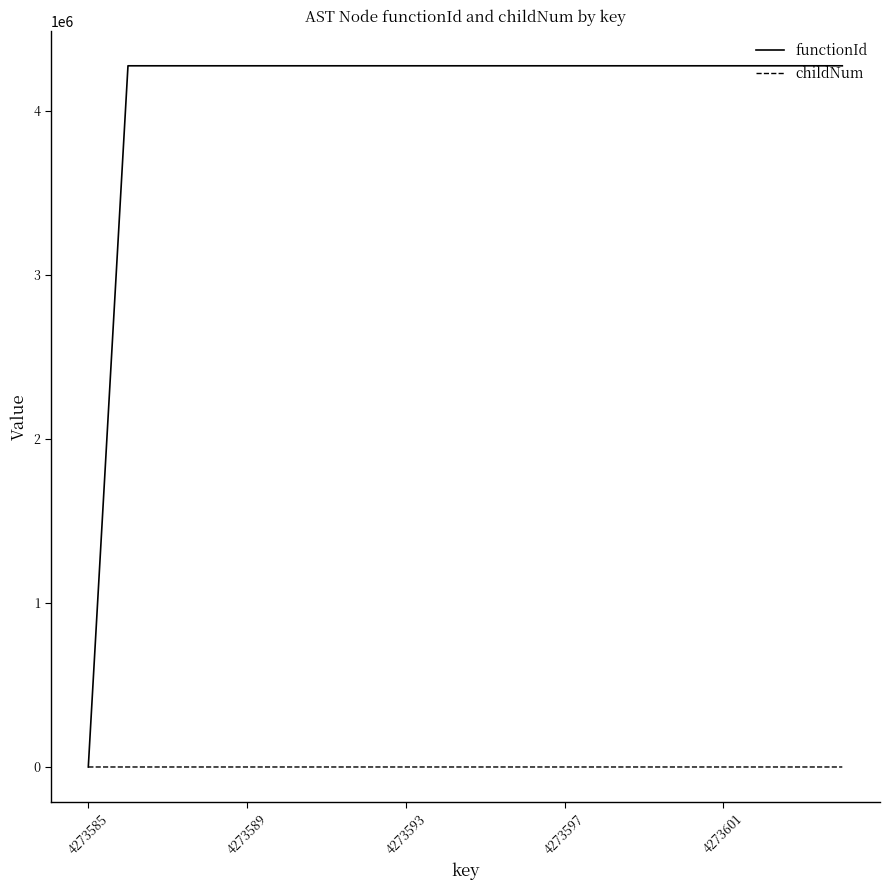

How many lines are shown in the chart?

2